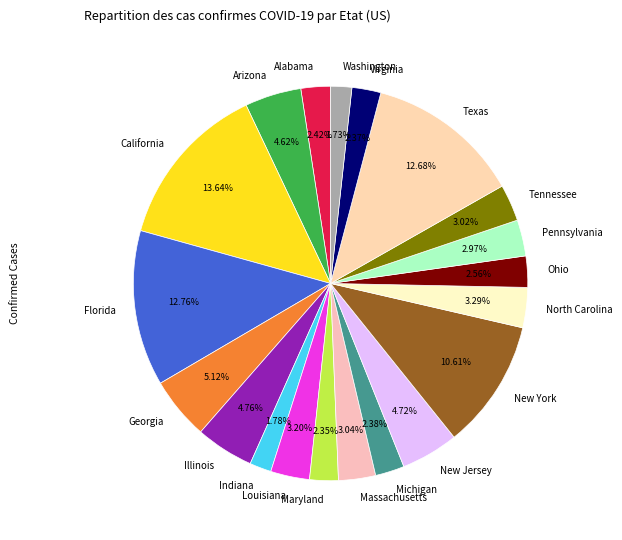

Which category has the biggest portion of the pie?

California